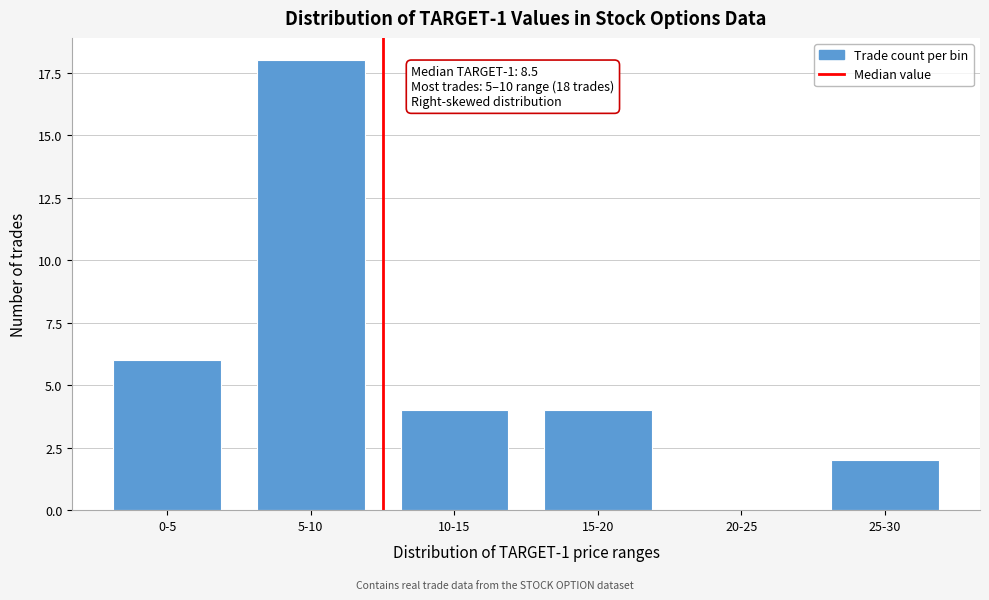

Reading right to left, list all the values displayed in this chart.

25-30=2	20-25=0	15-20=4	10-15=4	5-10=18	0-5=6